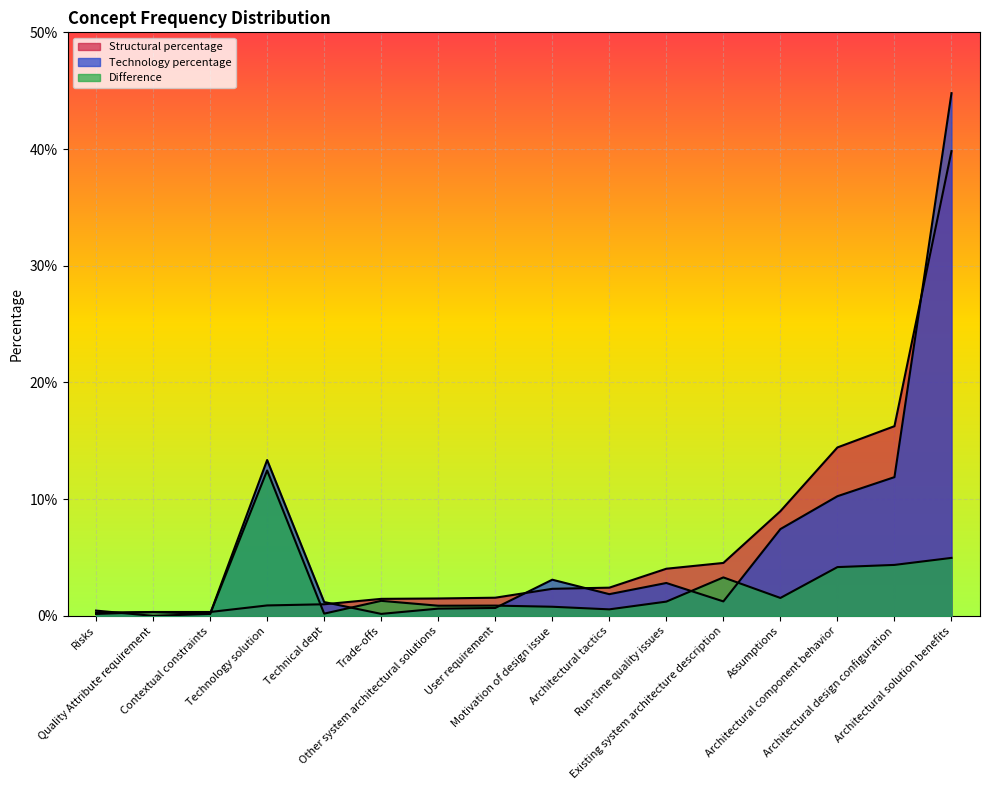

What is the sum of all Technology percentage values?

1.0